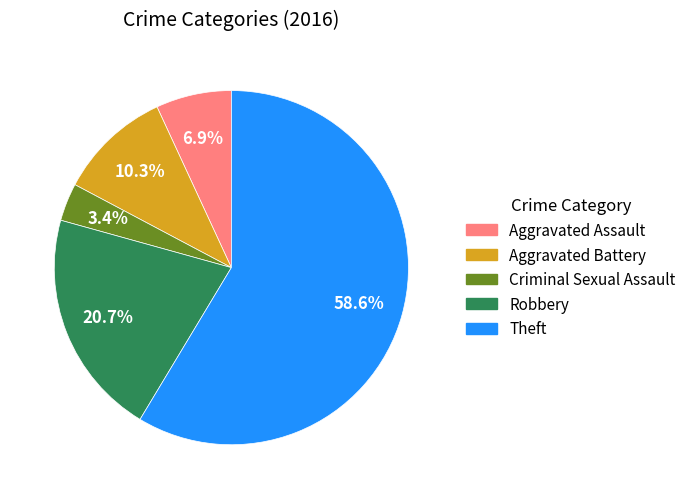

Is there a majority slice in this chart?

Yes